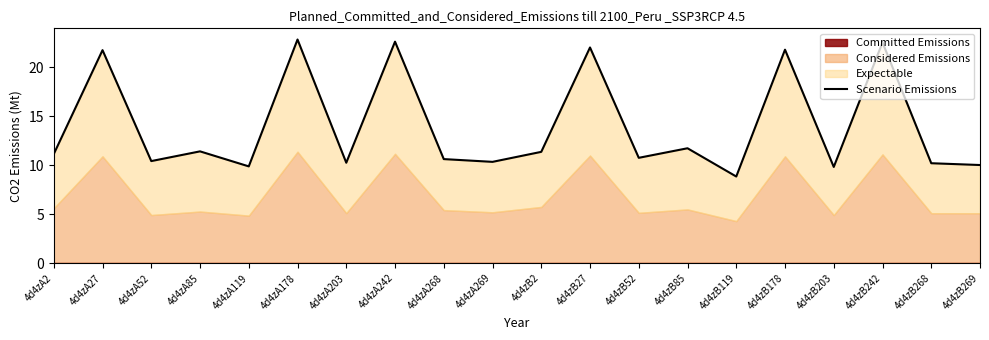

Between 4d4zA2 and 4d4zB178, which is larger?

4d4zB178